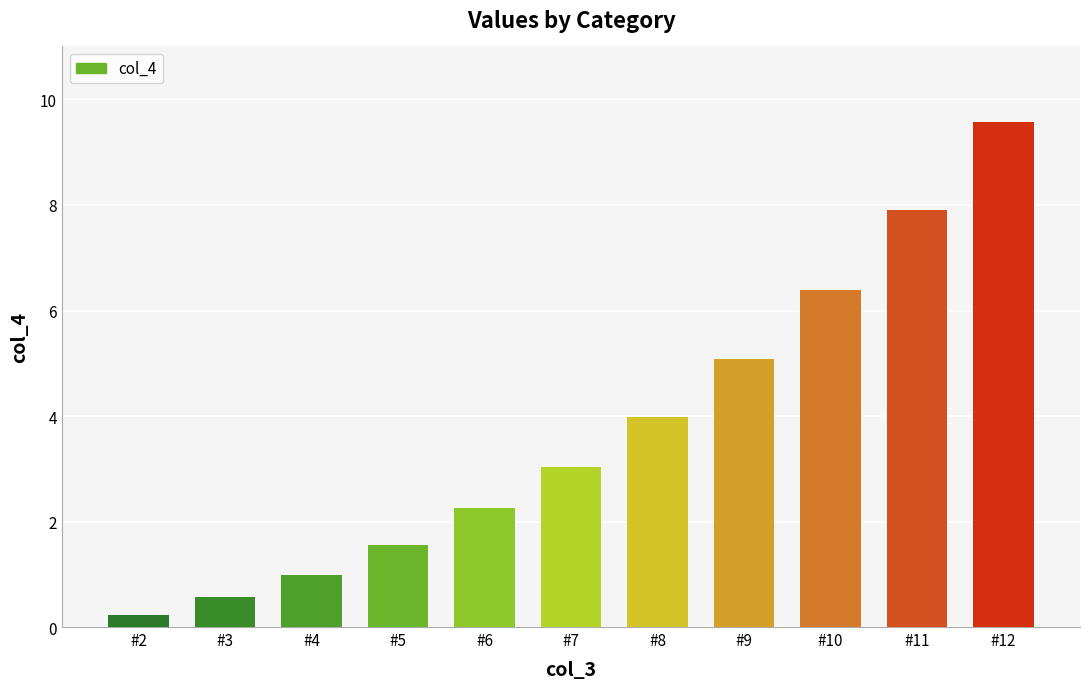

True or false: the data shows 2.6 at #5.

False